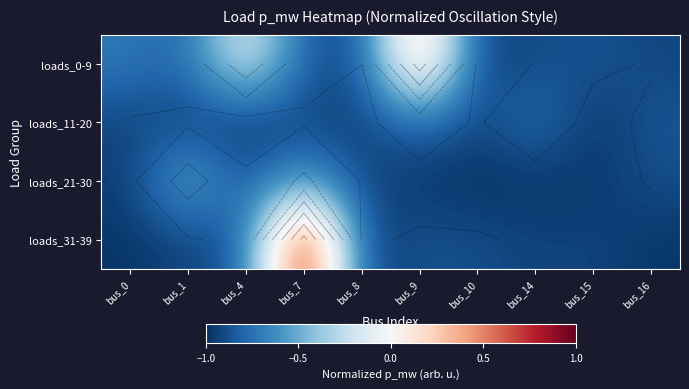

What is the difference between the second highest and minimum values in the loads_21-30 series?

0.5